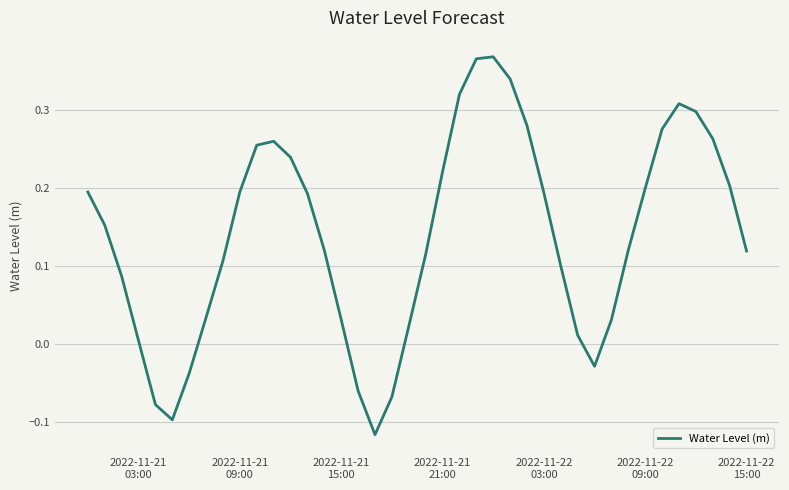

What is the difference between the maximum and minimum values?

0.5